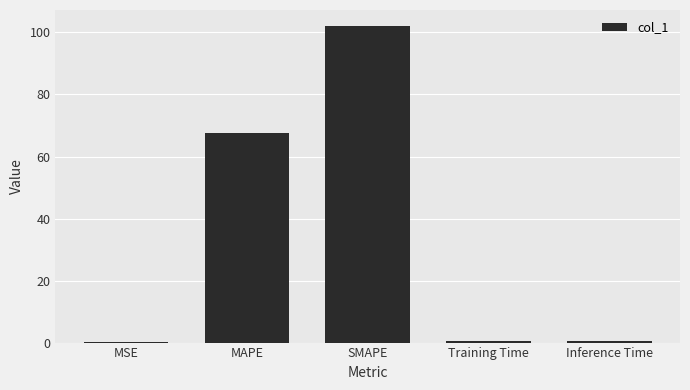

Is it true that the value at MAPE is 47.2?

False